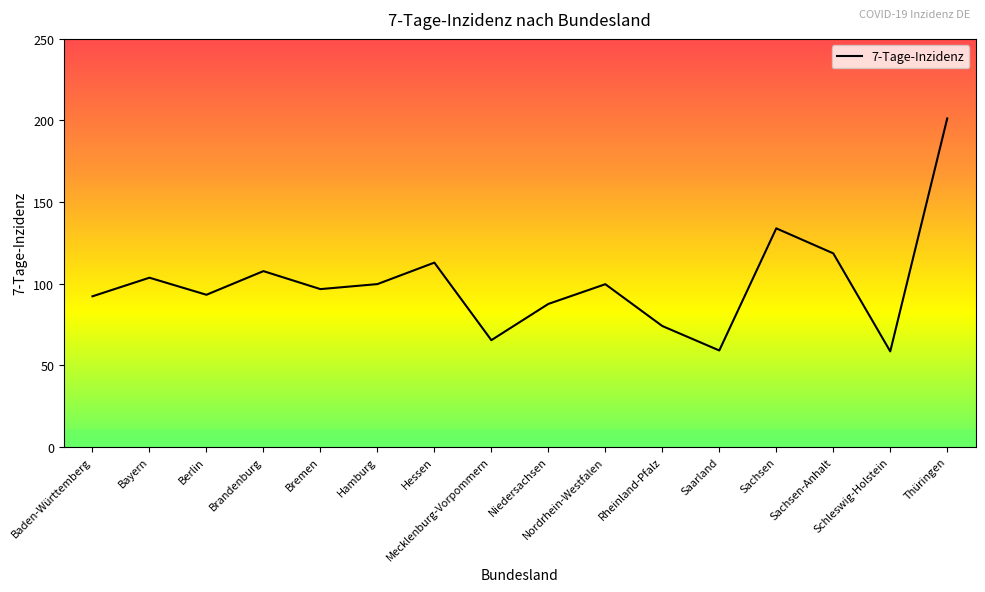

Is it true that the value at Saarland is 59.0?

True